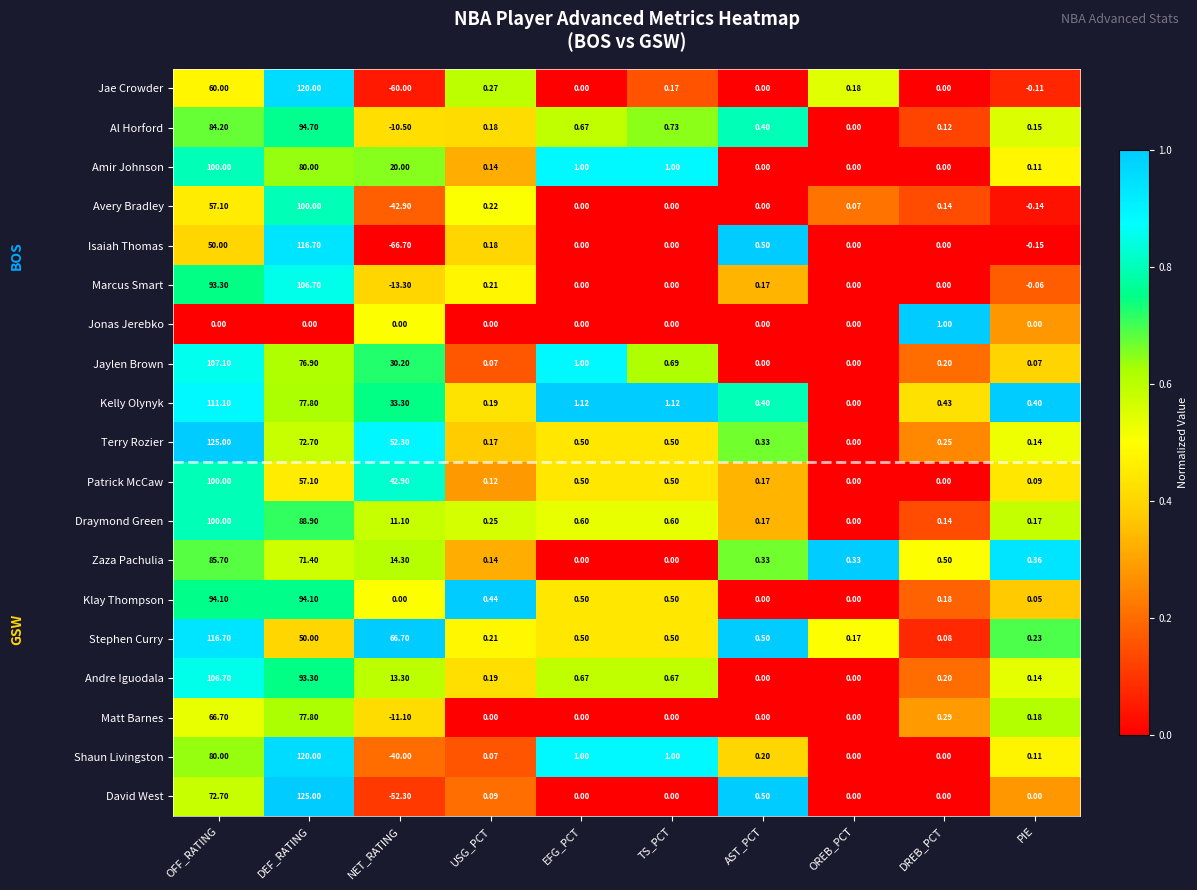

How many data points does each series have?

10